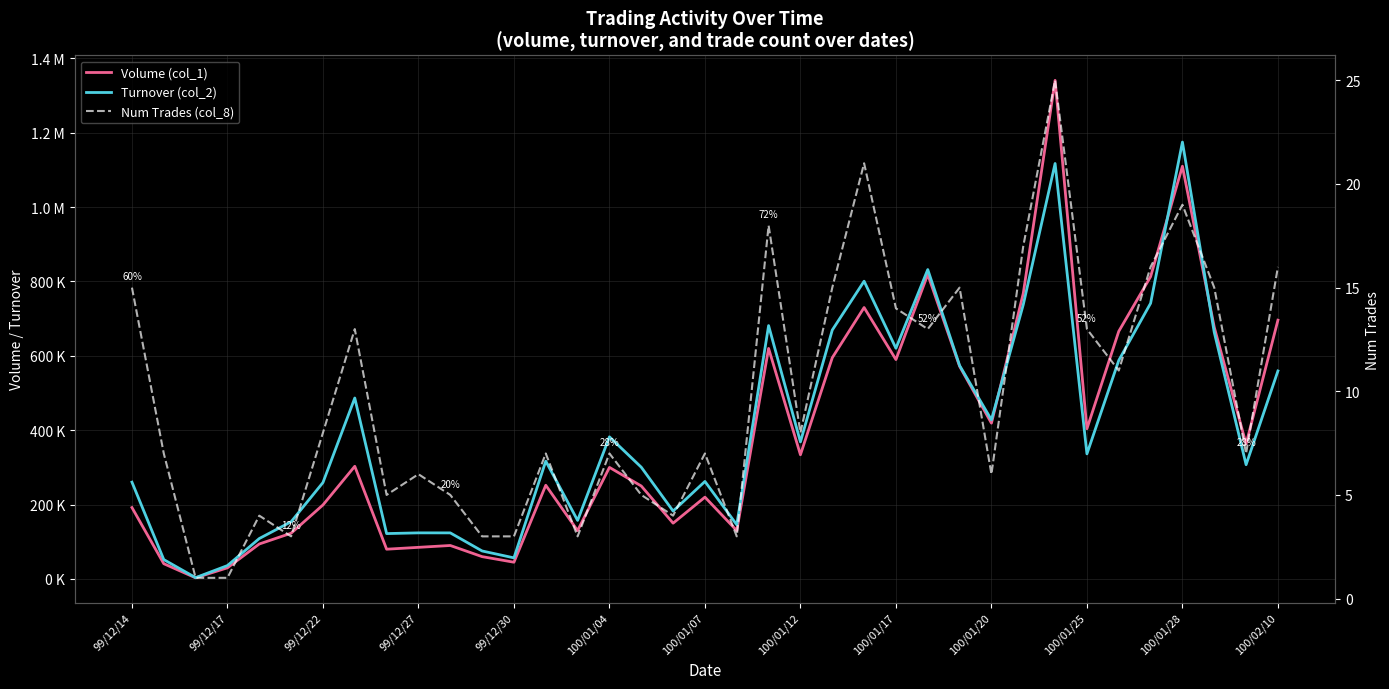

Is it true that Turnover (col_2) equals 1049103 at 20?

False